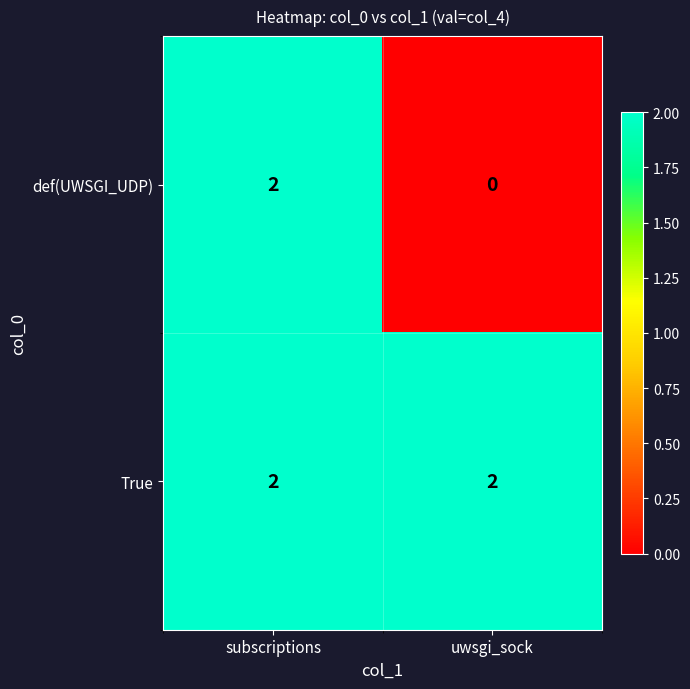

Between subscriptions and uwsgi_sock, which series saw the biggest shift?

def(UWSGI_UDP)